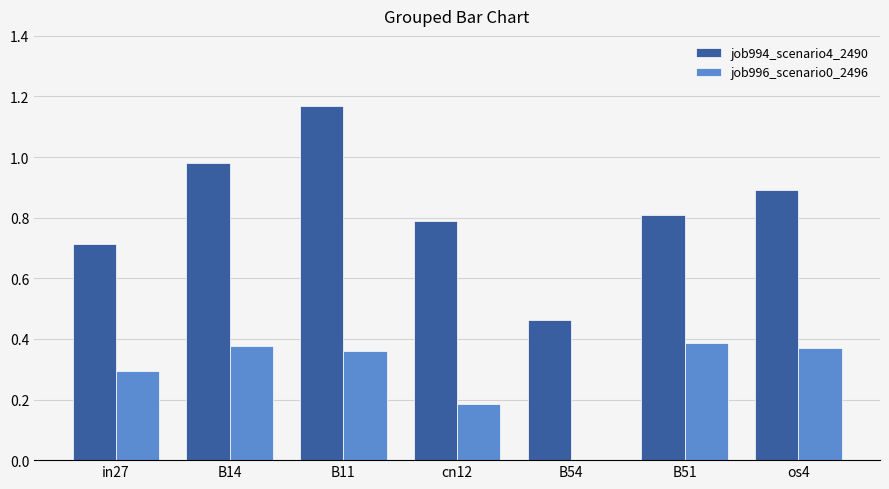

What is the sum of all job994_scenario4_2490 values?

5.8